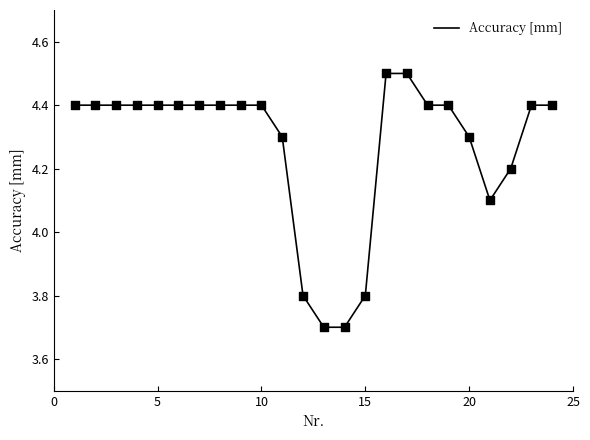

What is the greatest value displayed?

4.5